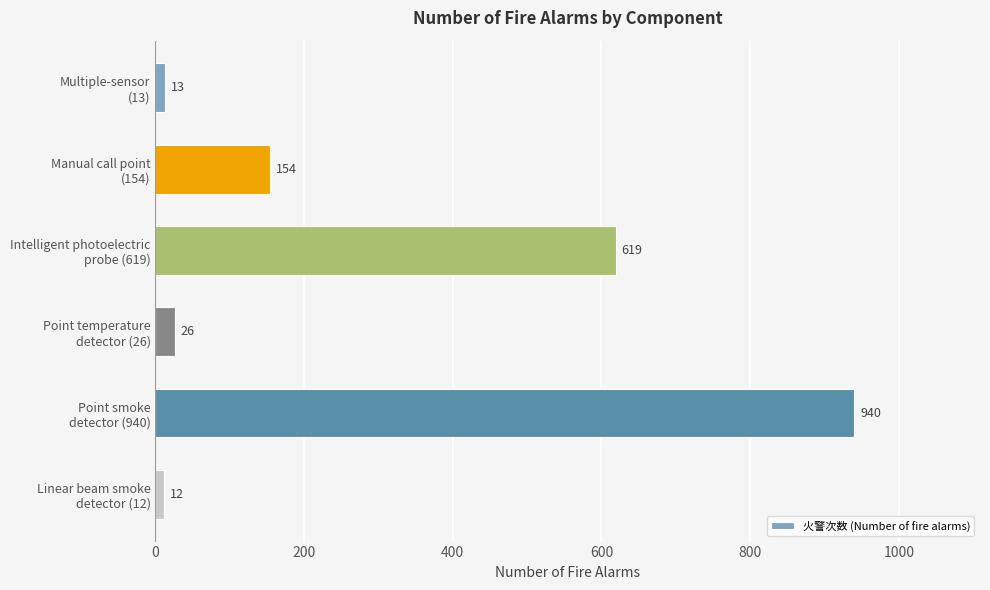

What is the value of the 5th bar from the top?

940